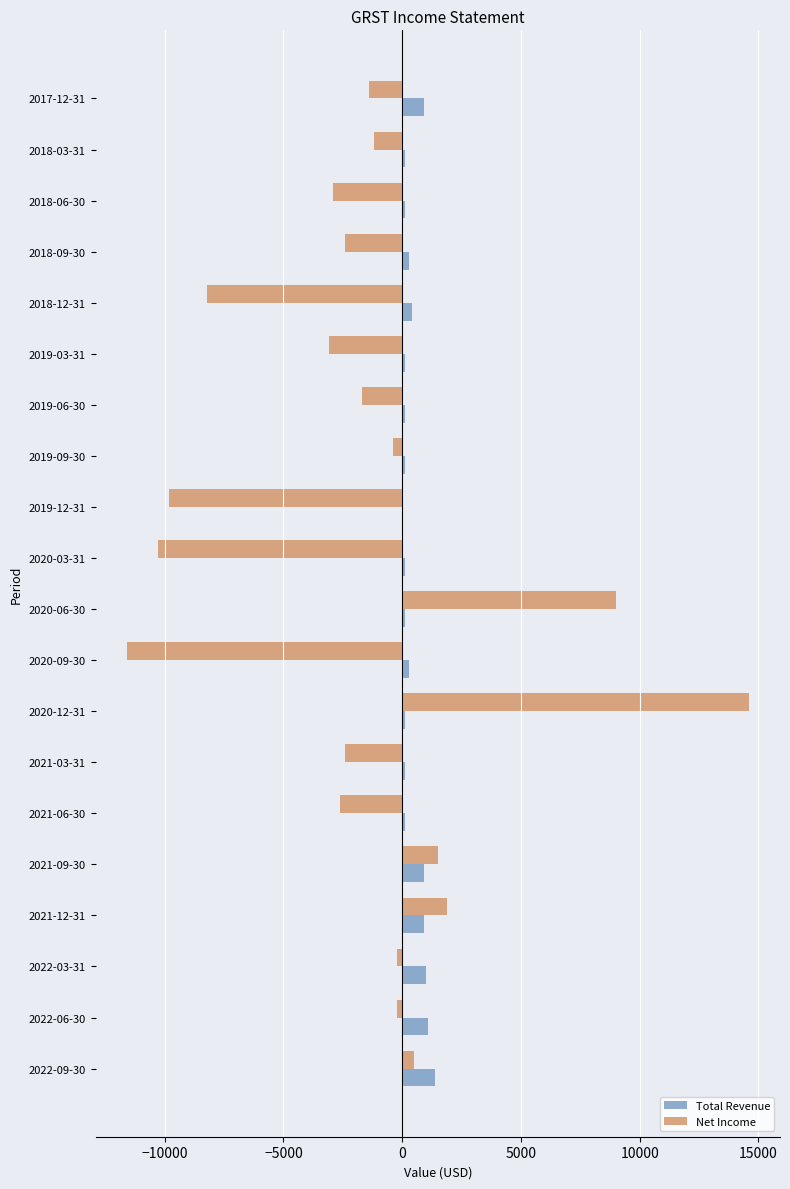

At which category is the sum across all series the highest?

2020-12-31